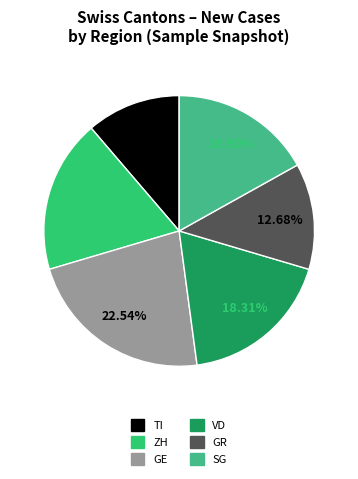

What percentage do GR and SG together represent?

29.6%